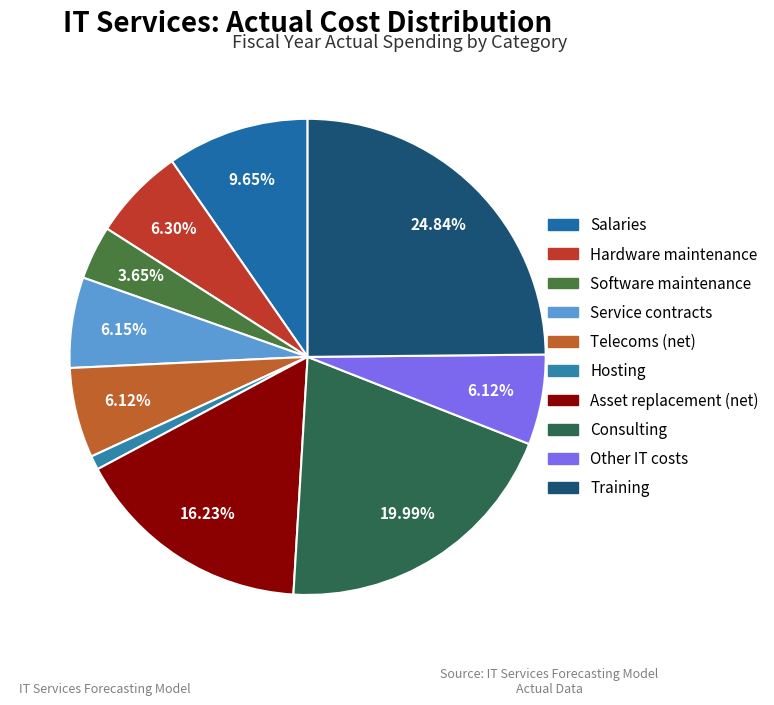

What percentage is the Software maintenance slice, to the nearest percent?

4%